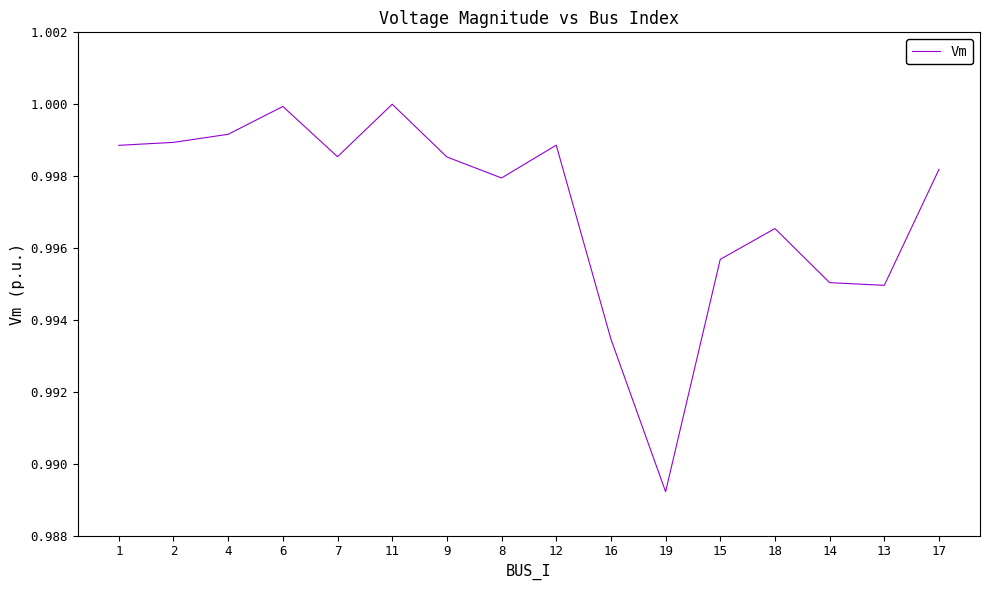

Which has a higher value, 19 or 14?

14